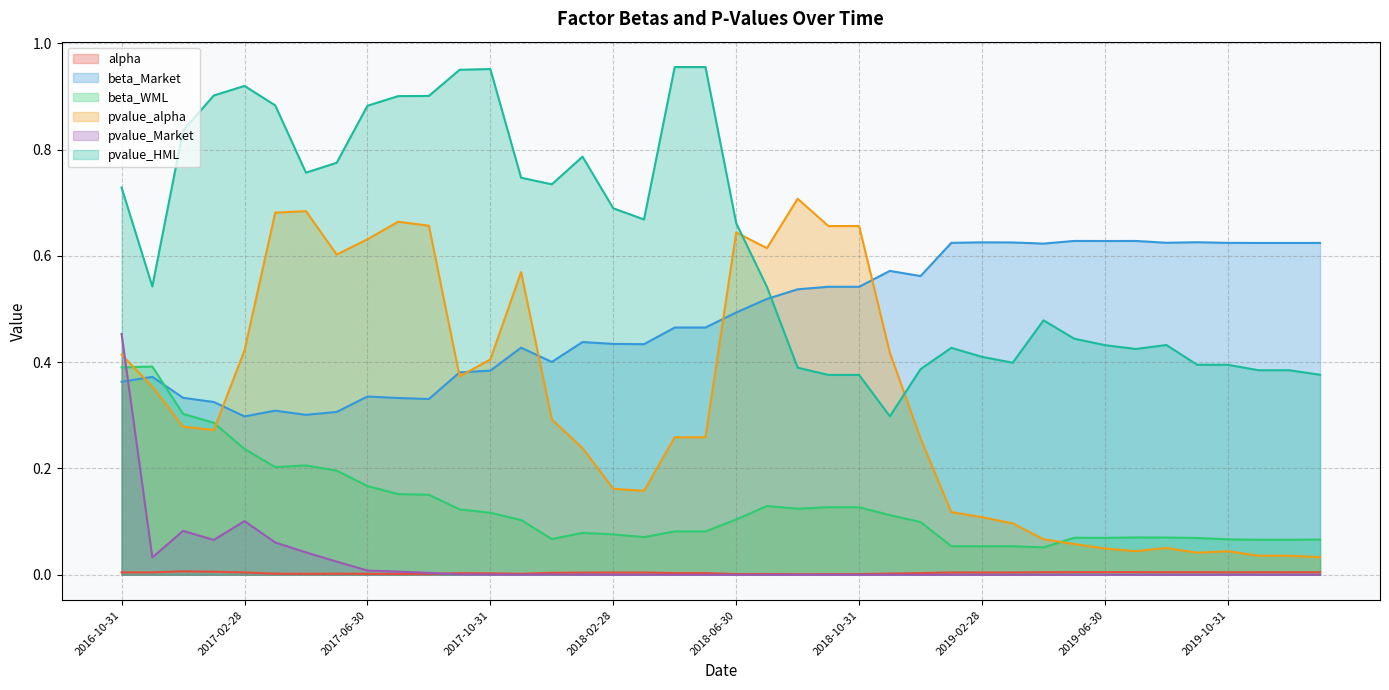

What is the sum of all beta_WML values?

5.1